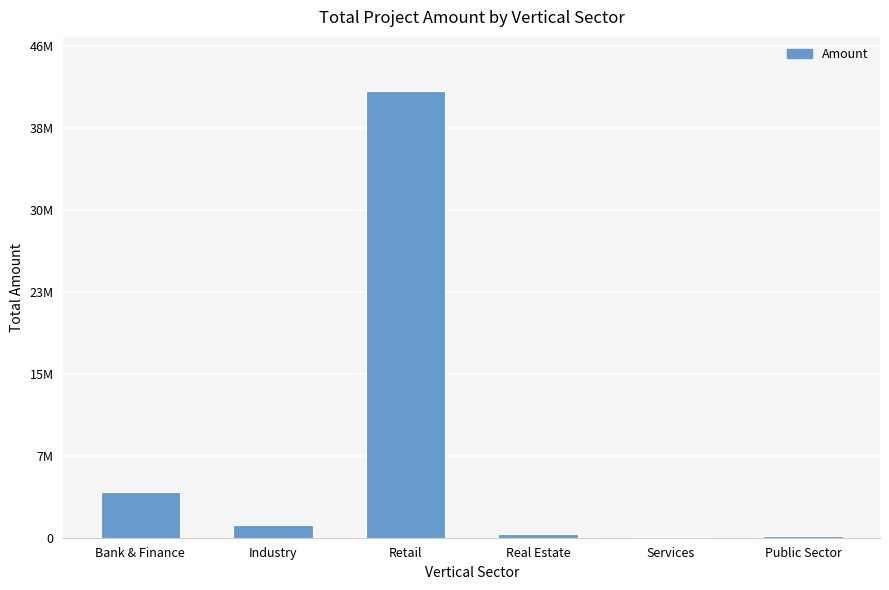

What is the ratio of the value at Public Sector to the value at Real Estate?

0.4